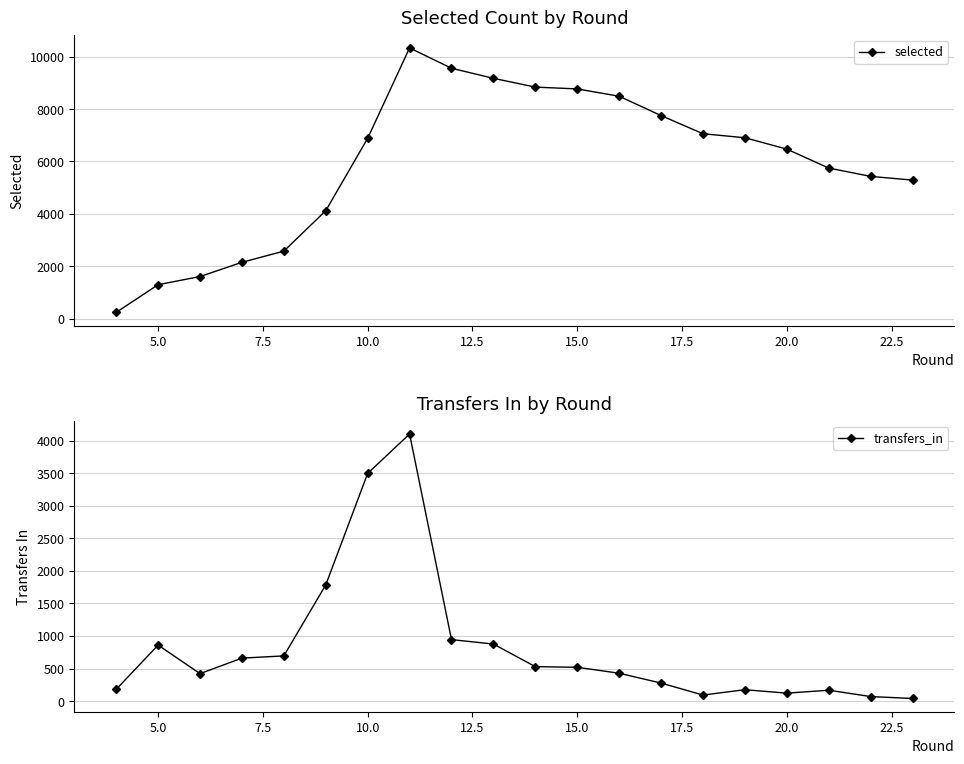

The selected series shows 1094 at 10.0. True or false?

False